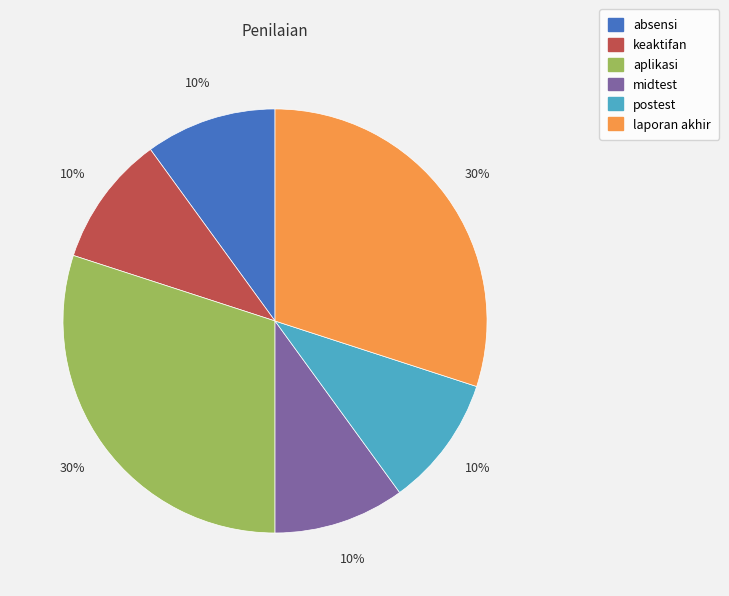

What percentage is the absensi slice, to the nearest percent?

10%